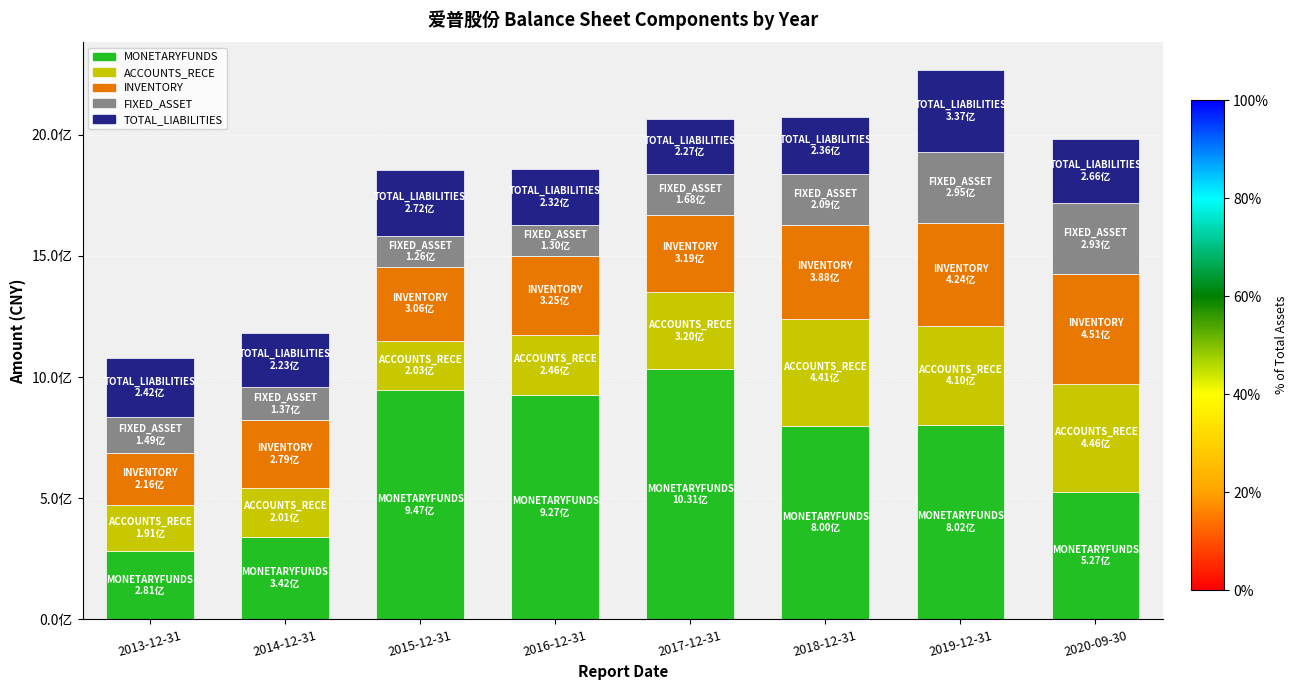

What is the difference between the second highest and second lowest values in the MONETARYFUNDS series?

604778547.1